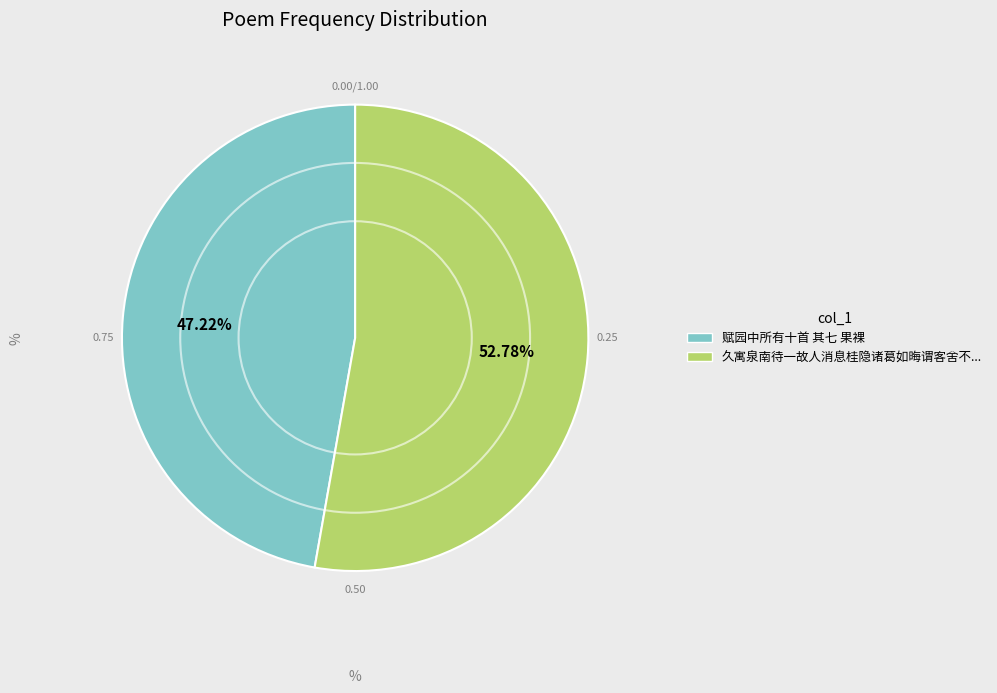

How many slices are in this pie chart?

2